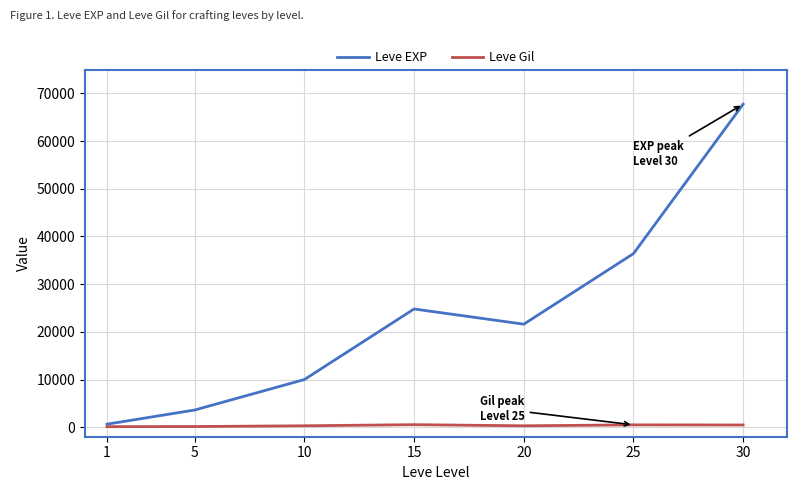

What is the difference between the highest and lowest values at 10?

9697